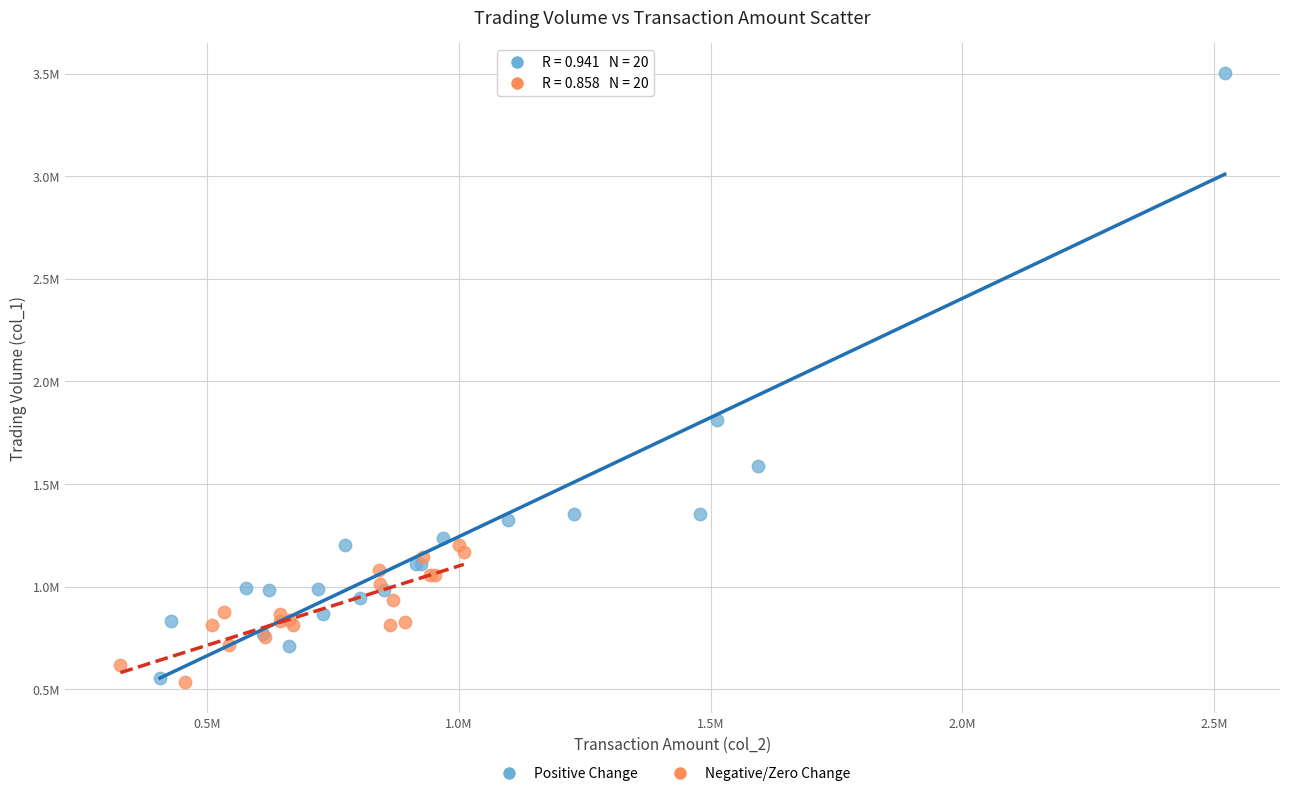

What are all the series names shown in the legend?

Positive Change, Negative/Zero Change